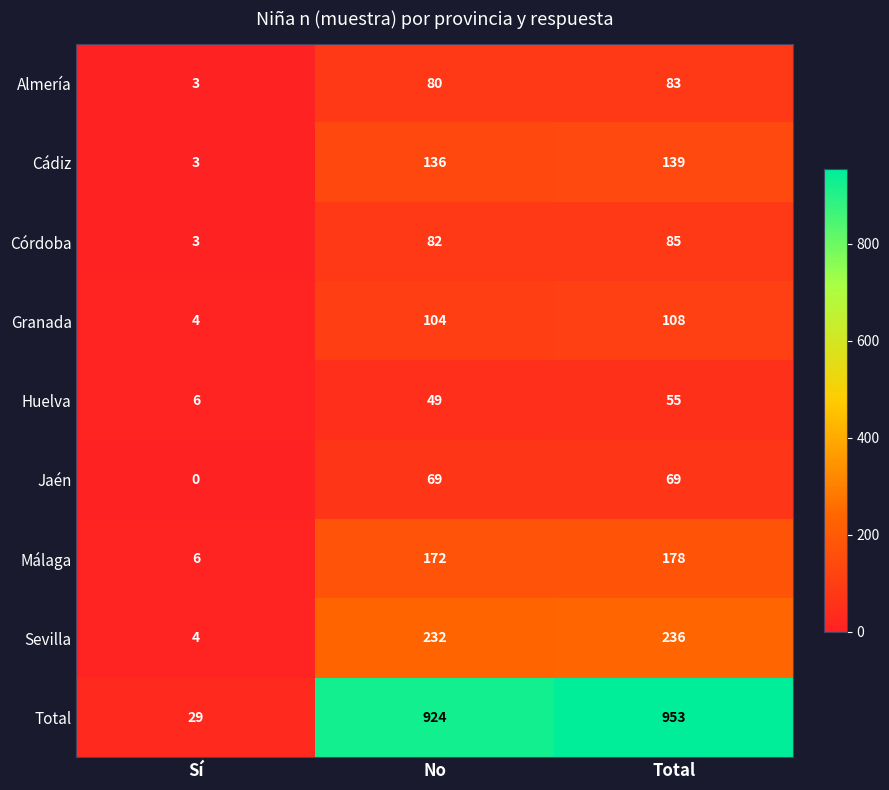

Count the number of categories in the chart.

3